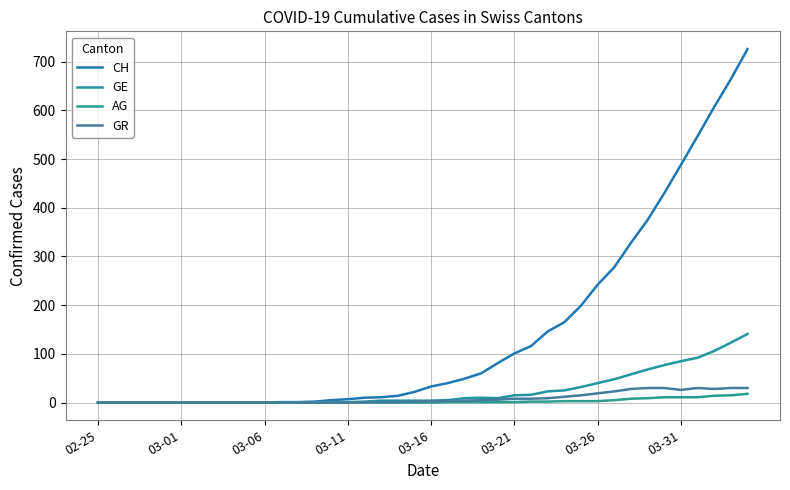

Is this an area chart (filled region under the line)?

No